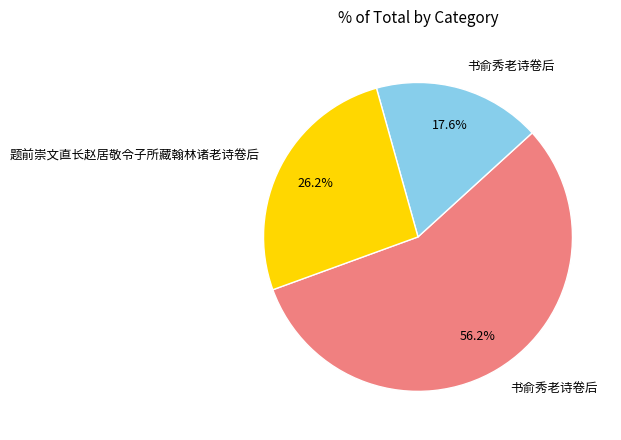

Is there a majority slice in this chart?

Yes